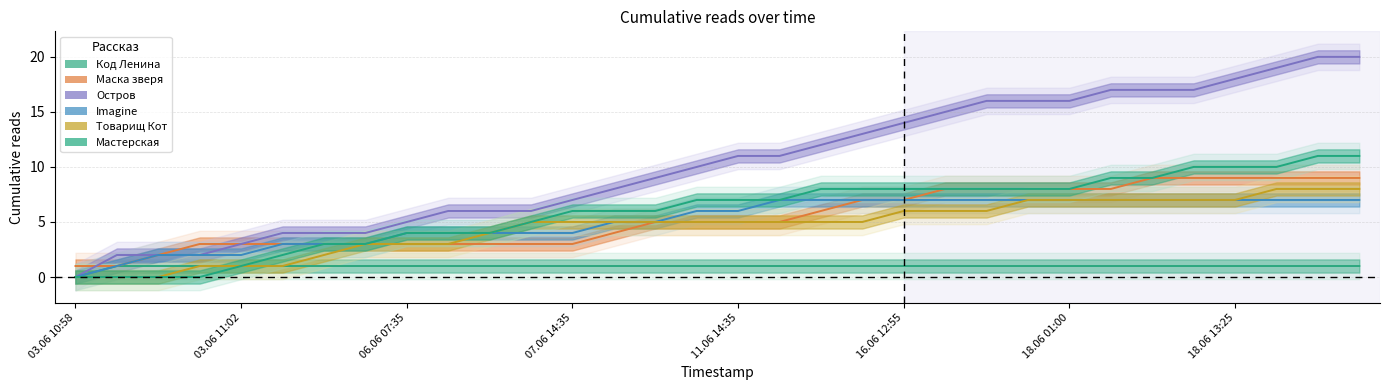

List the series in order of their peak value, lowest first.

Код Ленина, Imagine, Товарищ Кот, Маска зверя, Мастерская, Остров